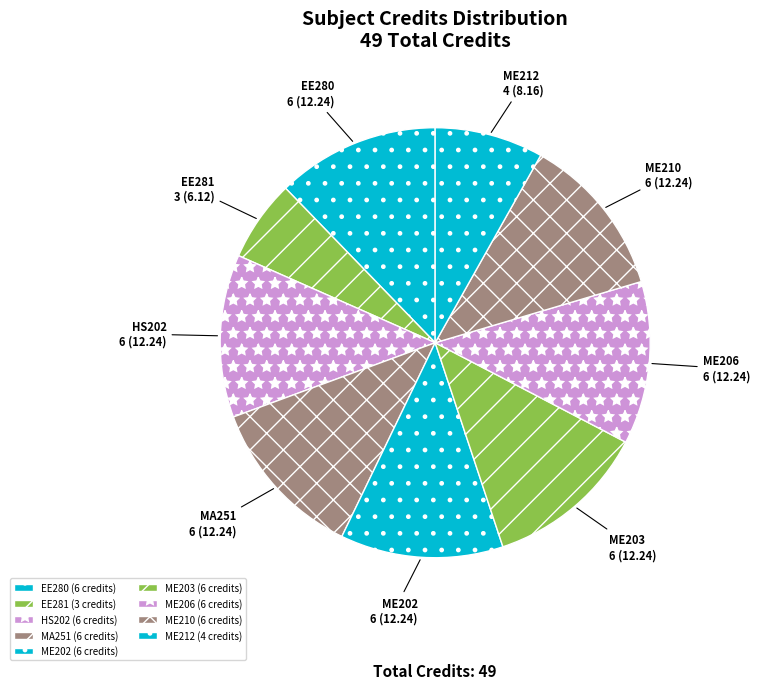

Count the number of slices in the pie.

9